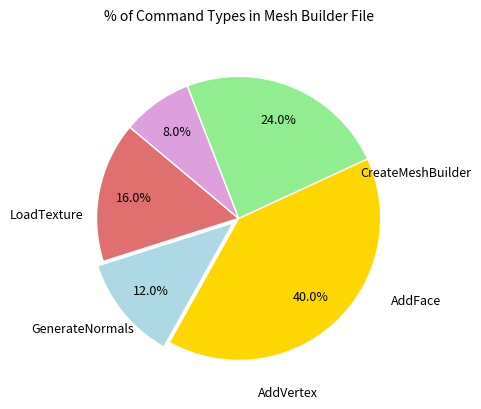

Is there a majority slice in this chart?

No